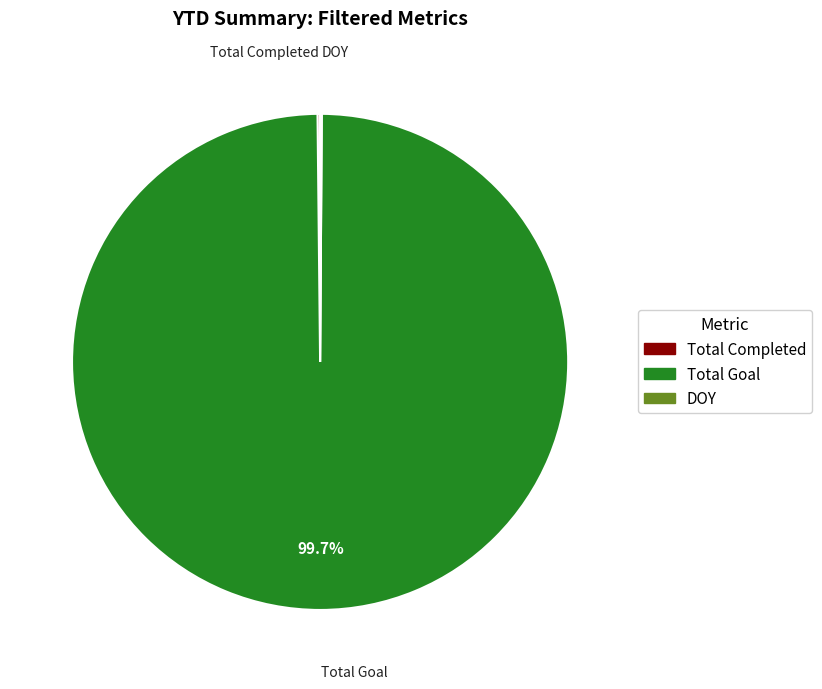

Does Total Goal account for over 50% of the chart?

Yes